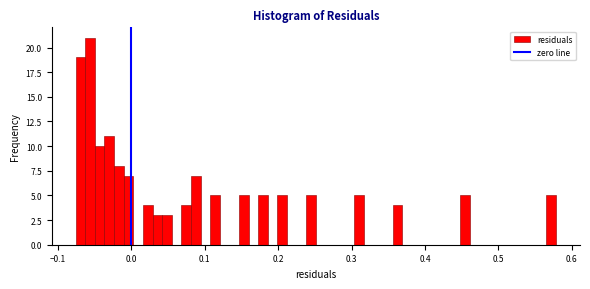

Around what value on the x-axis is the tallest bar? Give the approximate position of its centre, as read against the axis.

-0.06